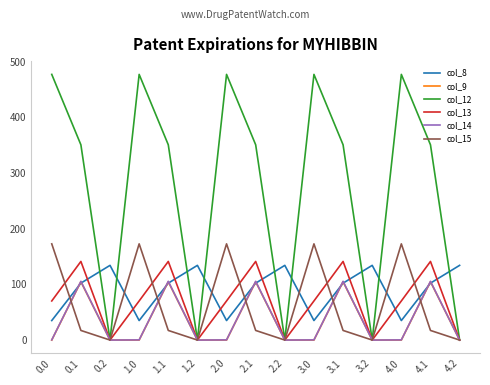

True or false: col_12 has a value of 0.0 at 3.2.

True